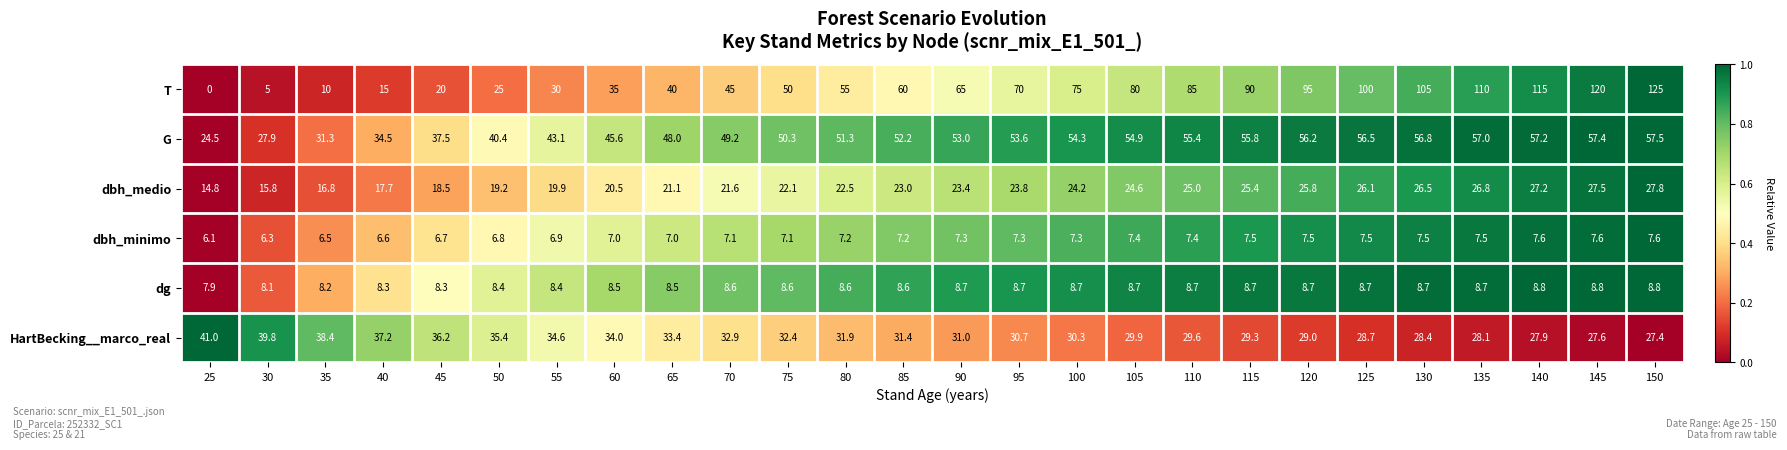

The dbh_medio series shows 25.8 at 120. True or false?

True